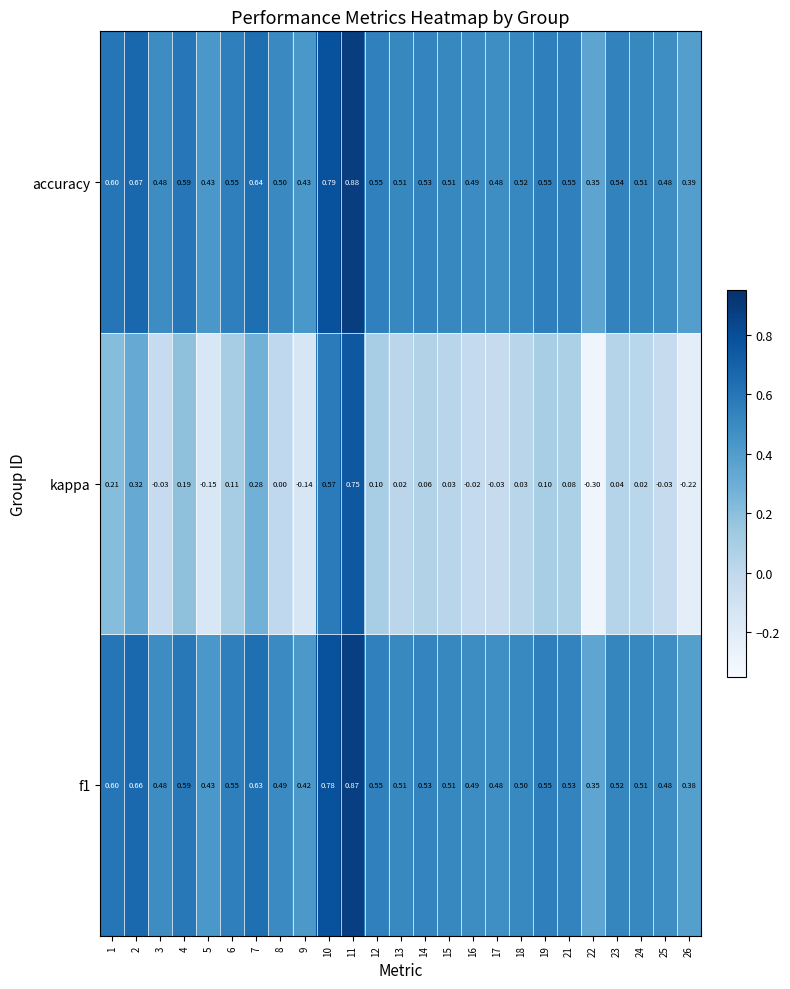

Which series has the largest range (max minus min)?

kappa